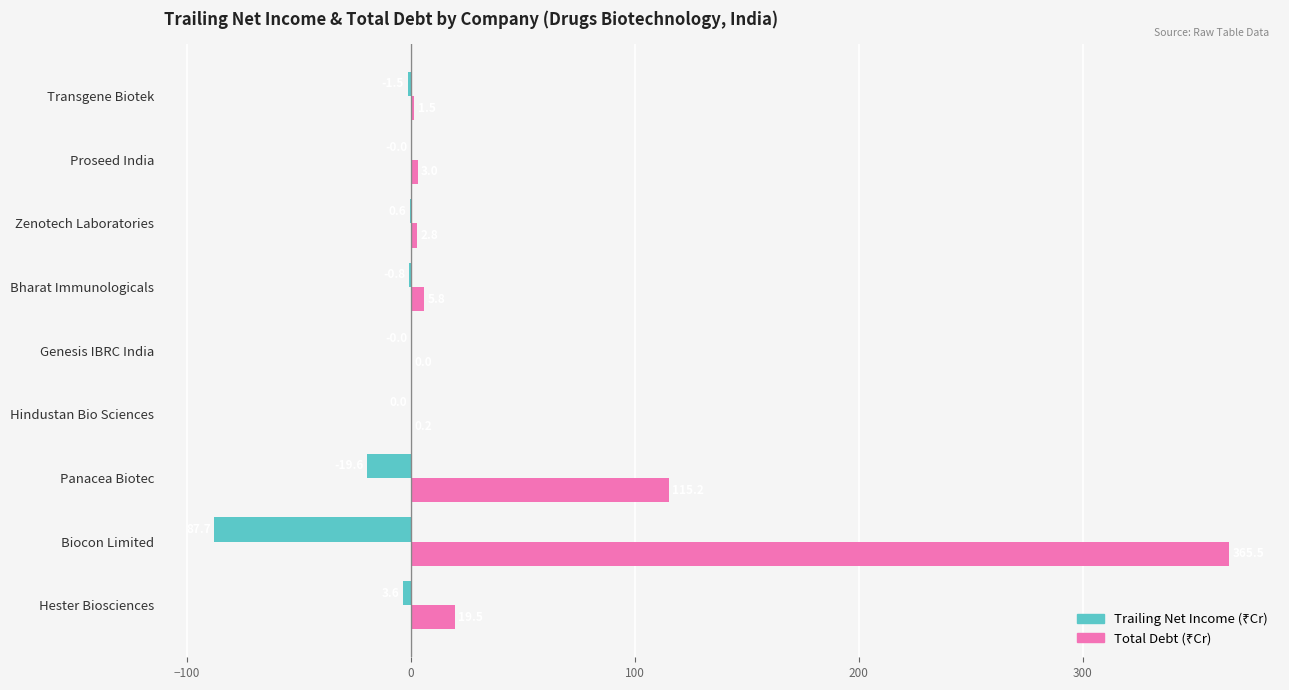

What is the maximum value shown in the chart?

365.5